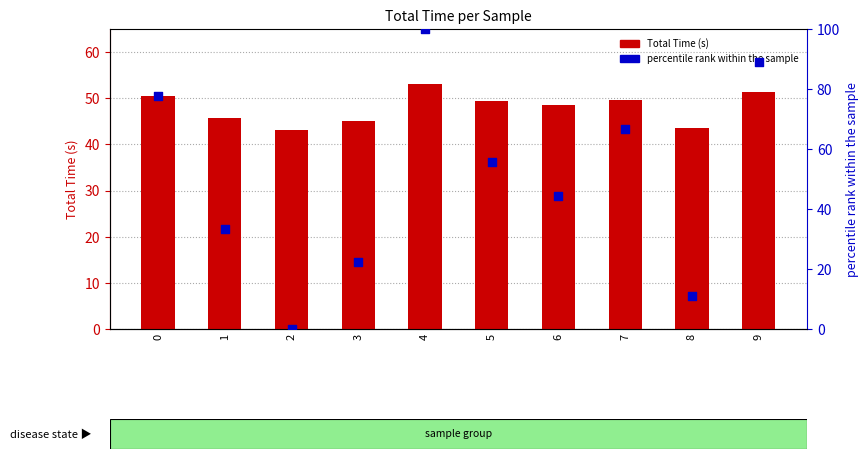

Which series has the widest spread of Y values?

percentile rank within the sample